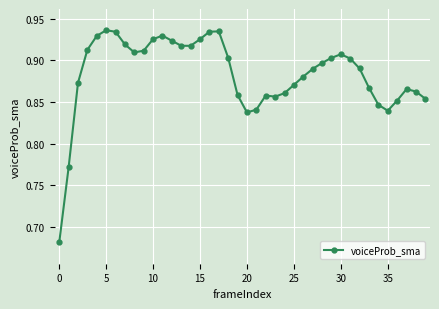

What is the difference between the maximum and minimum values?

0.3